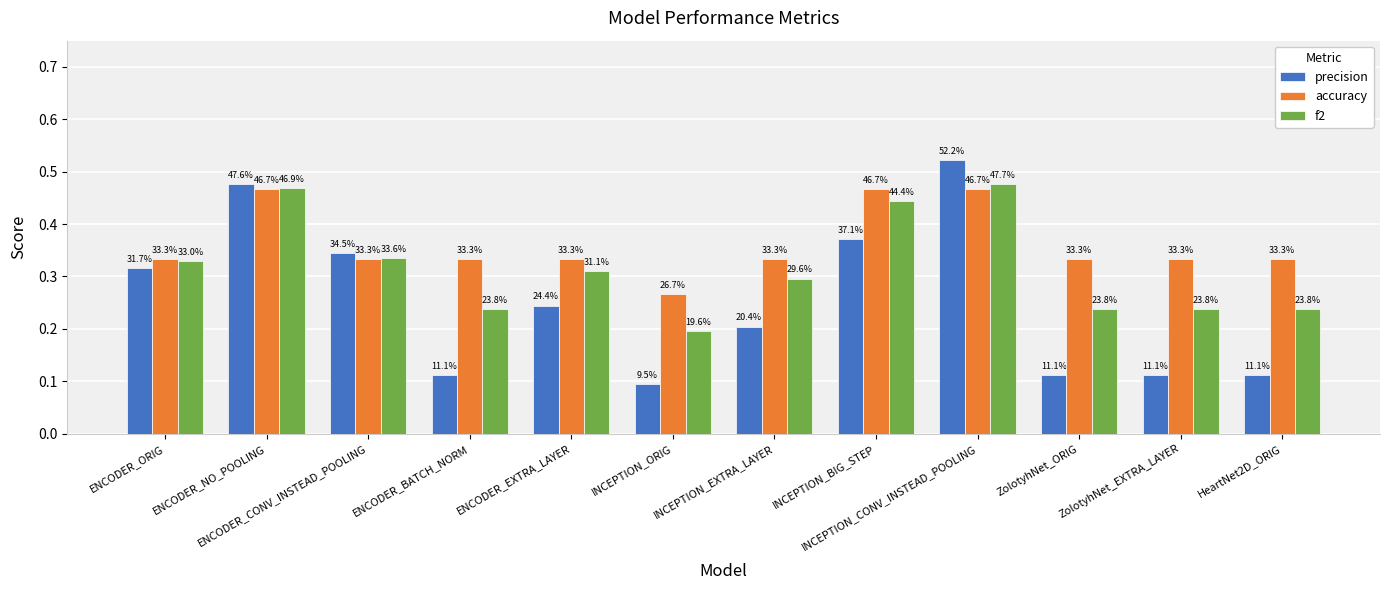

How many bars are there in total?

36